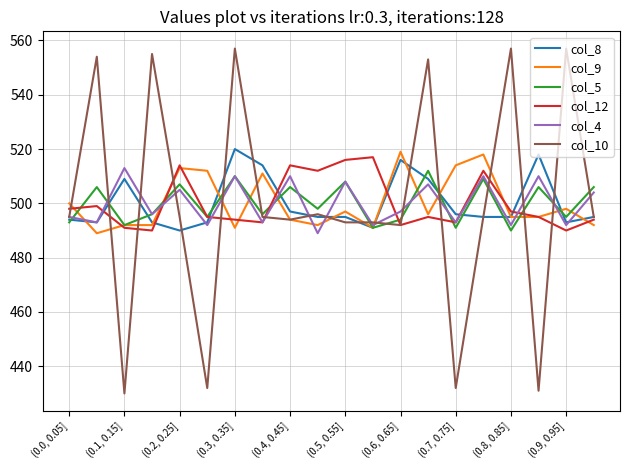

What is the difference between the maximum and minimum values in the col_10 series?

127